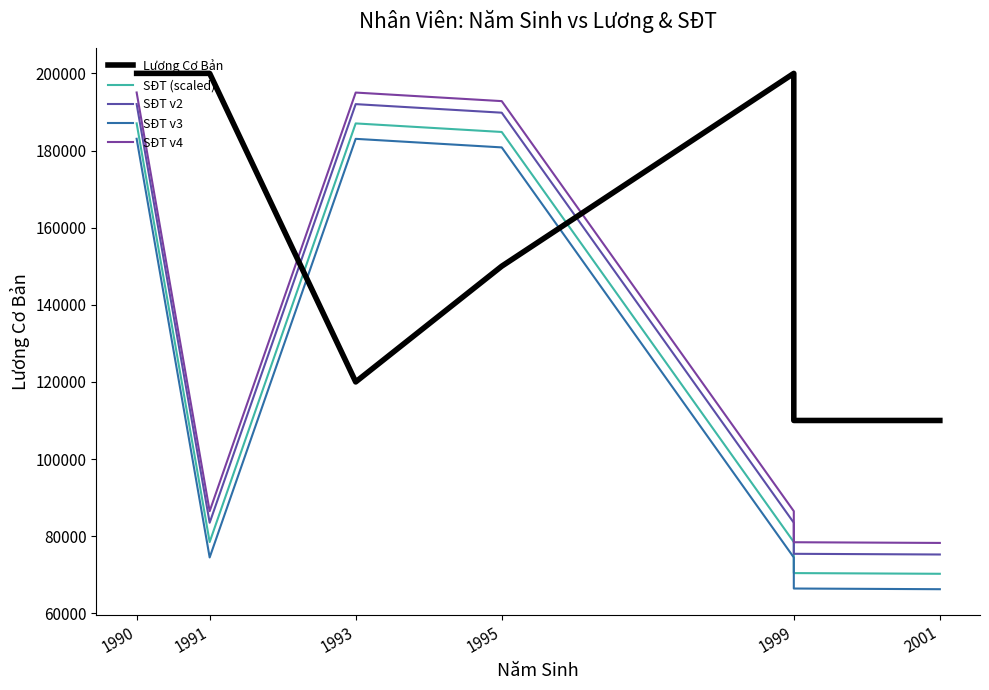

What is the label of the 2nd point from the left?

1991